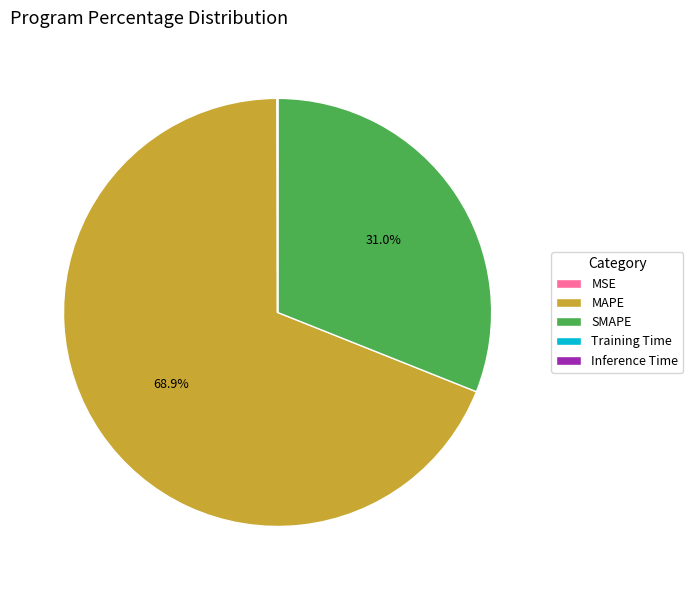

Which slice is the largest?

MAPE